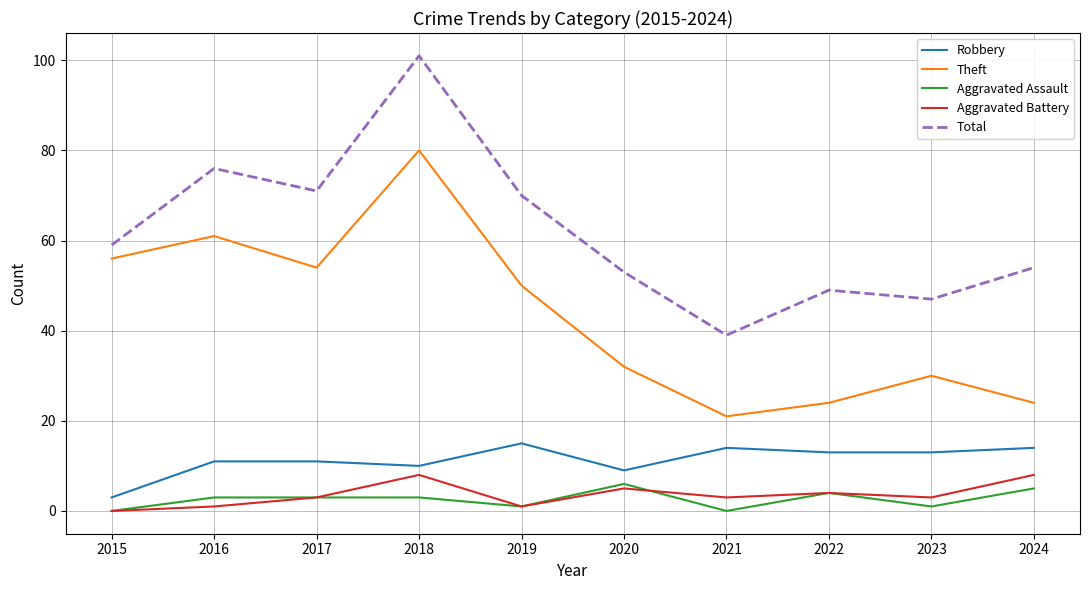

Which series has the widest spread of values?

Total